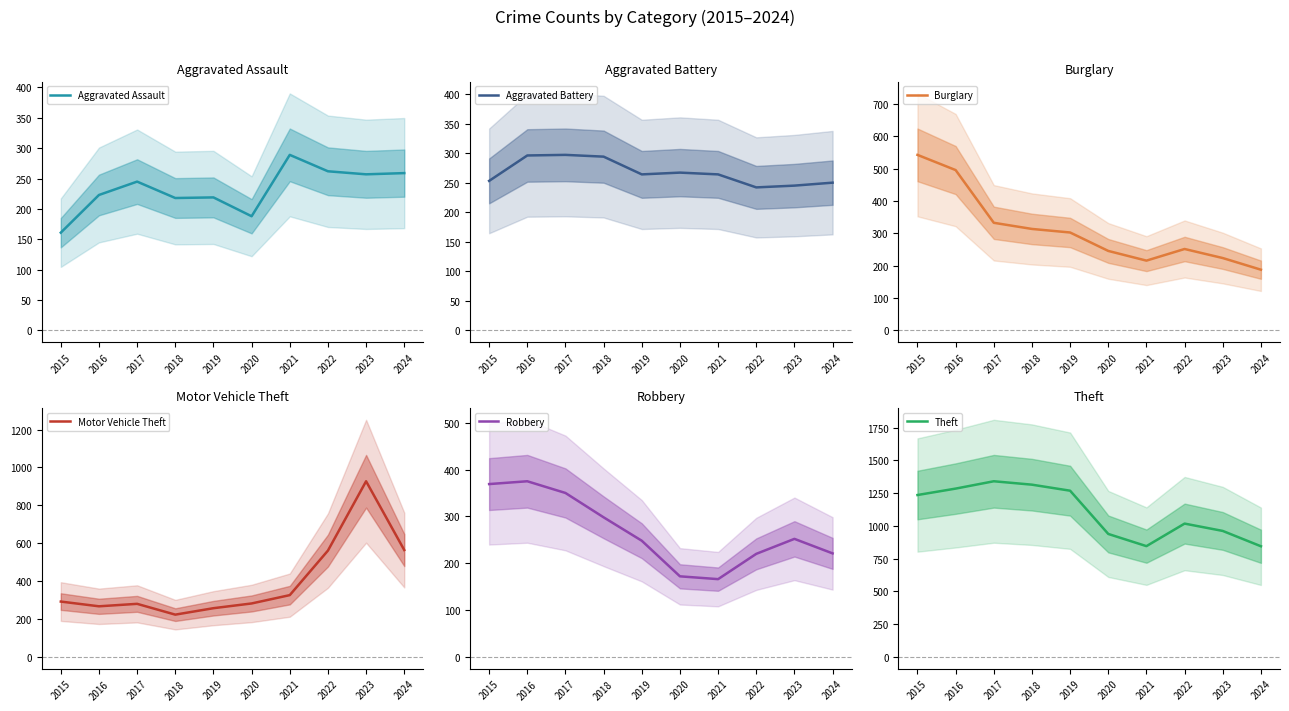

What is the value of the Robbery point at the 3rd from the left?

350